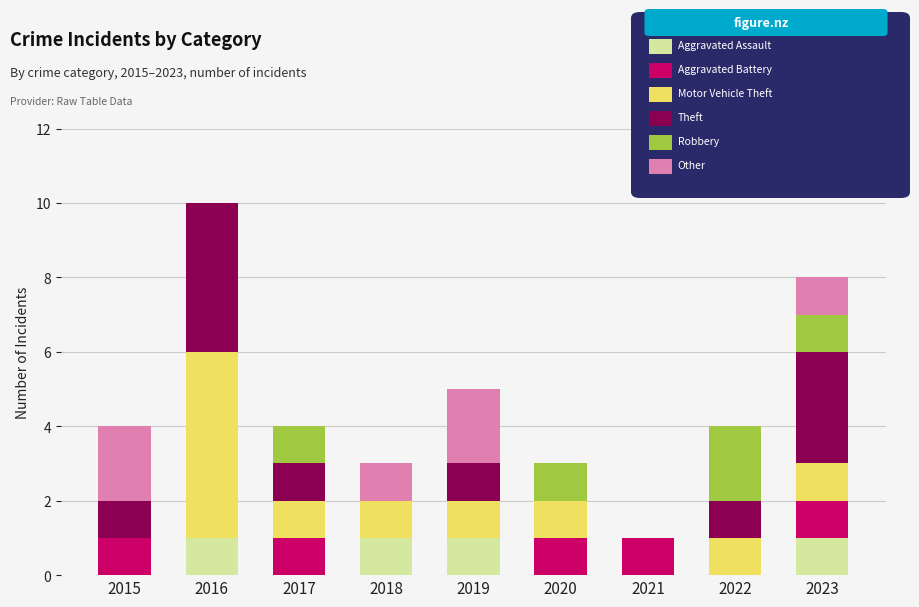

What is the total value across all series at 2023?

8